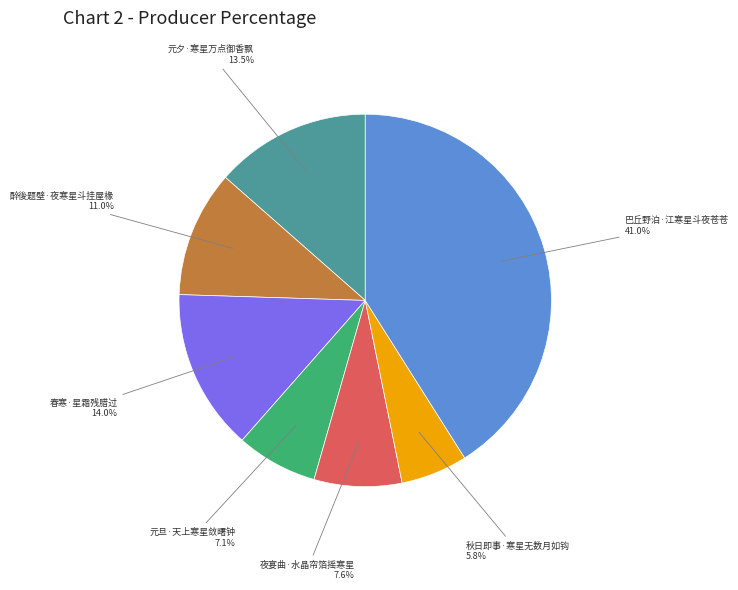

How many segments does this pie chart have?

7